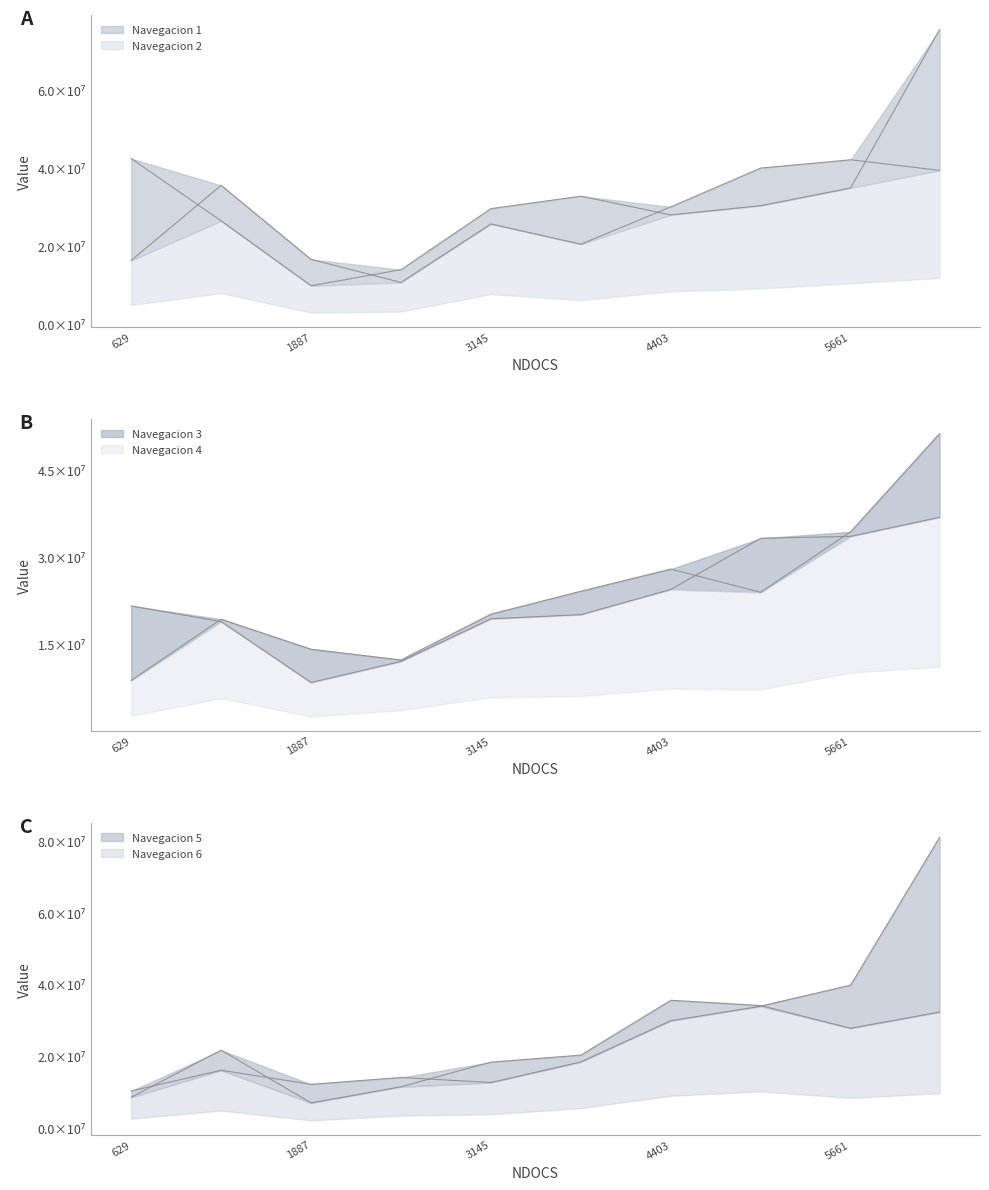

What is the spread (max minus min) of values at 5032?

15976794